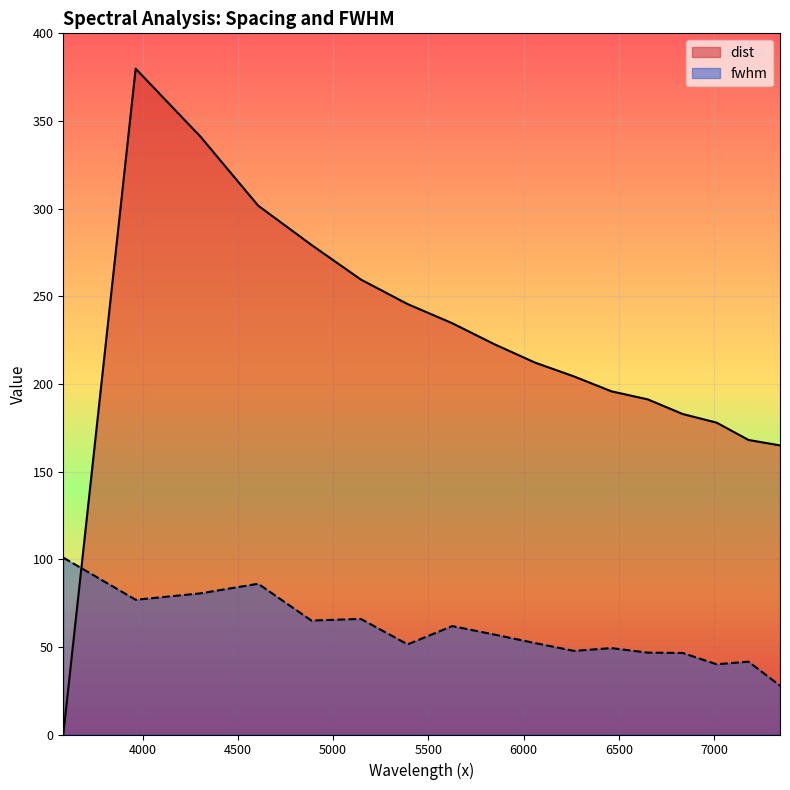

What is the value of the dist_line point at the 7th from the left?

245.5